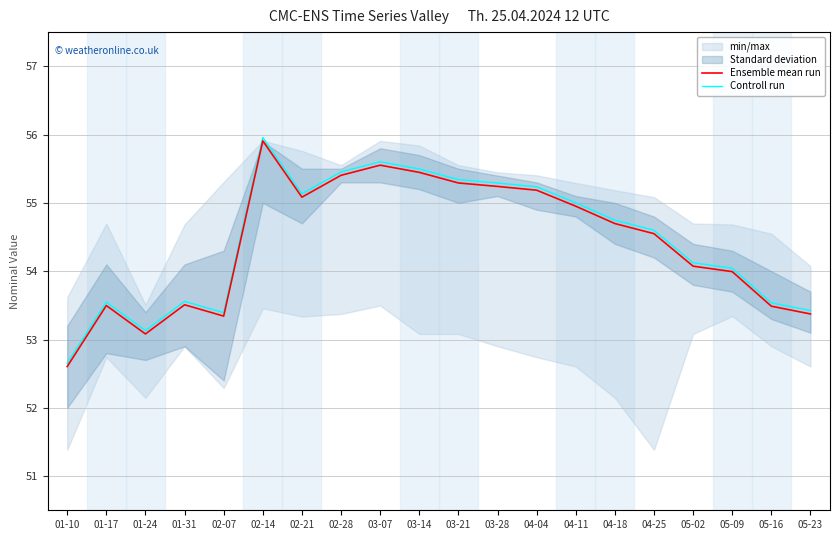

What is the label of the 13th point from the right?

02-28